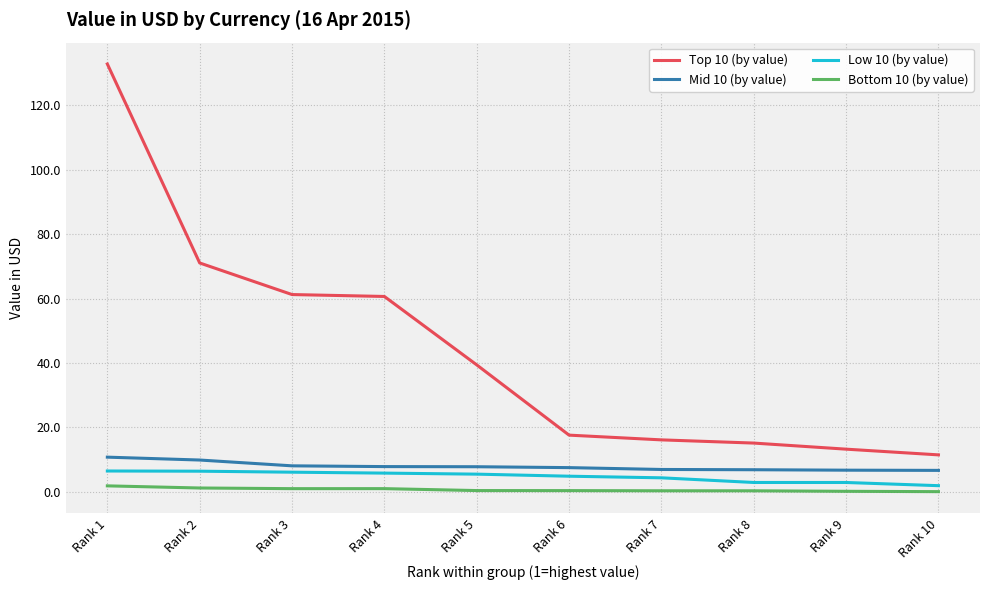

True or false: Mid 10 (by value) and Bottom 10 (by value) cross at least once.

False